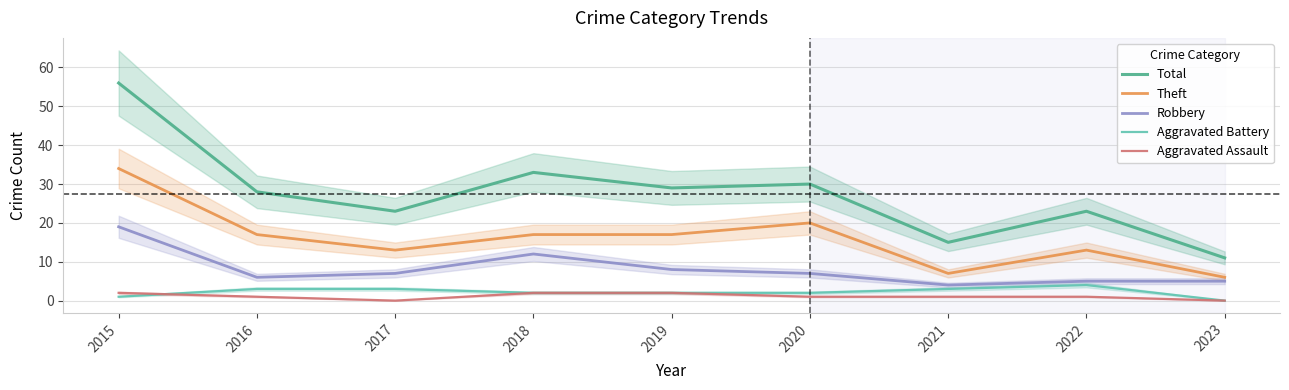

At which label is Total closest to 33?

2018